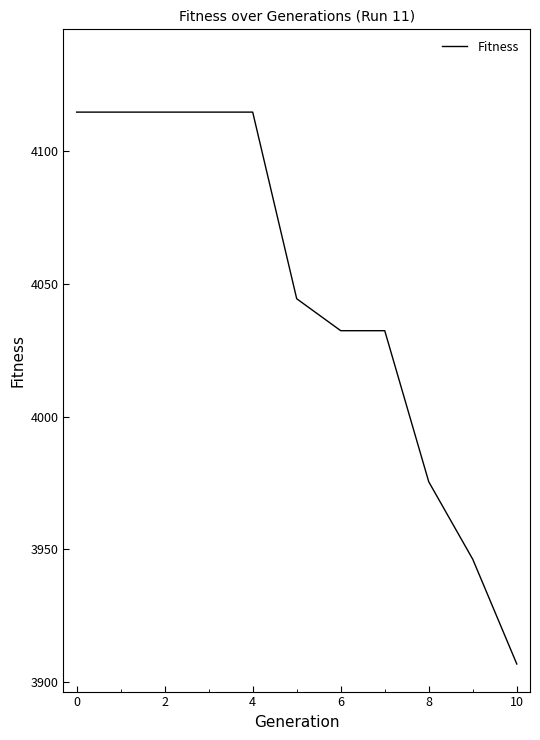

What is the difference between the maximum and minimum values?

207.9